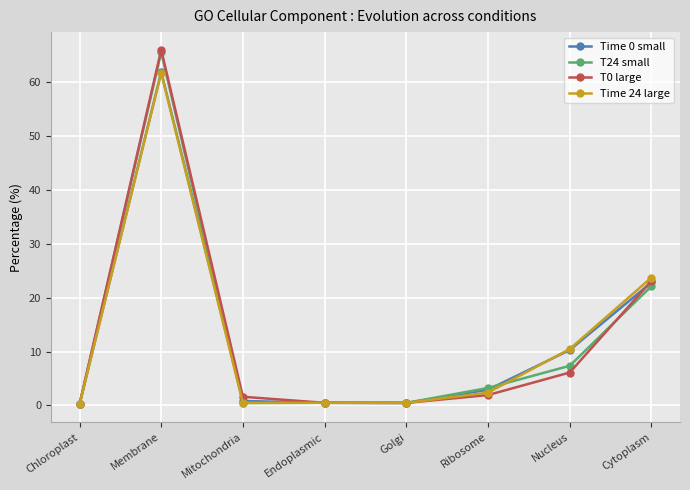

What is the value of the Time 0 small point at the 8th from the left?

22.8